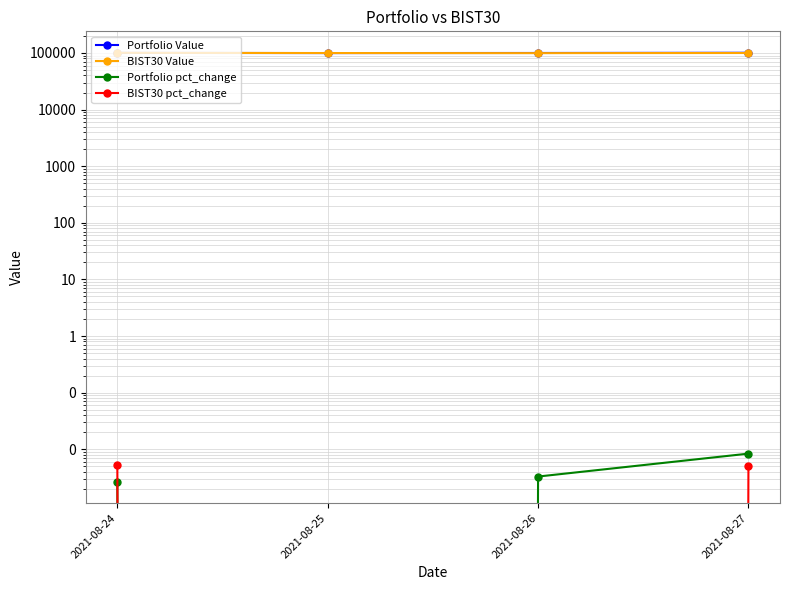

At which category does BIST30 pct_change reach its first local valley?

2021-08-25